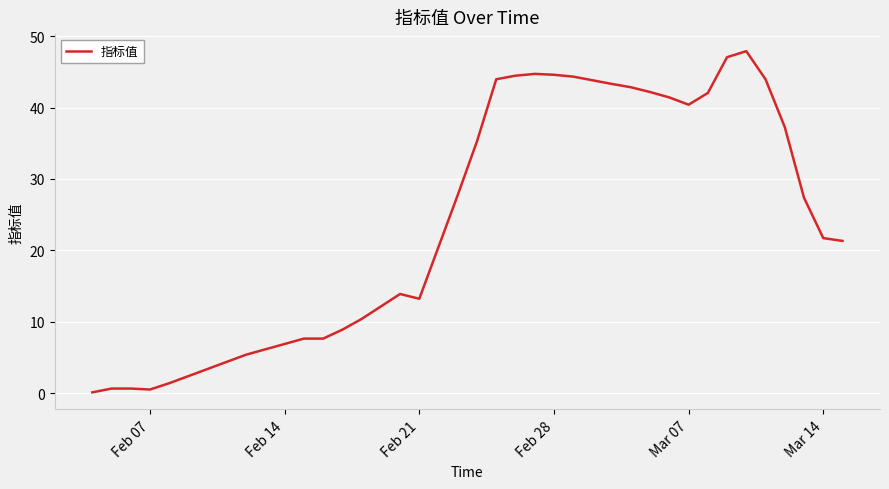

What is the maximum value shown in the chart?

47.9